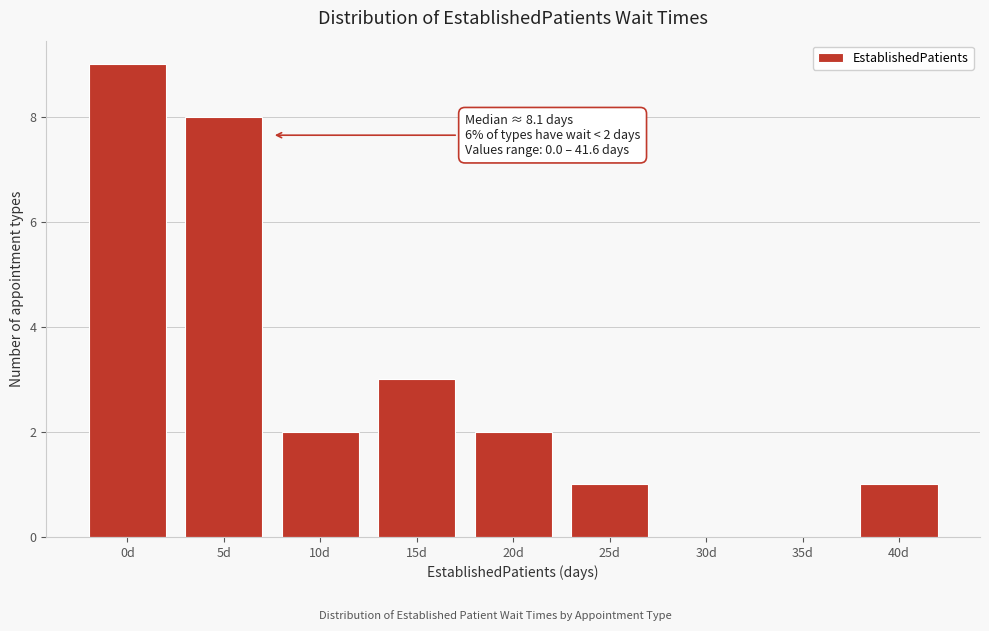

Reading left to right, transcribe all the data shown in this chart.

0d=9	5d=8	10d=2	15d=3	20d=2	25d=1	30d=0	35d=0	40d=1